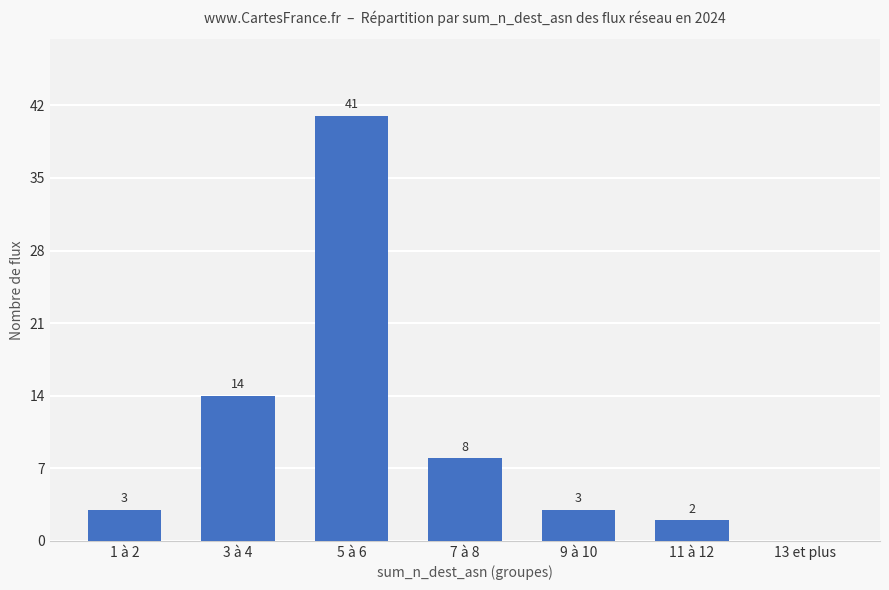

Which has a higher value, 1 à 2 or 11 à 12?

1 à 2